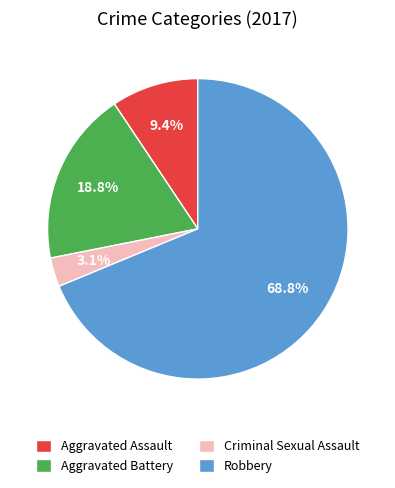

What percentage is the Robbery slice, to the nearest percent?

69%